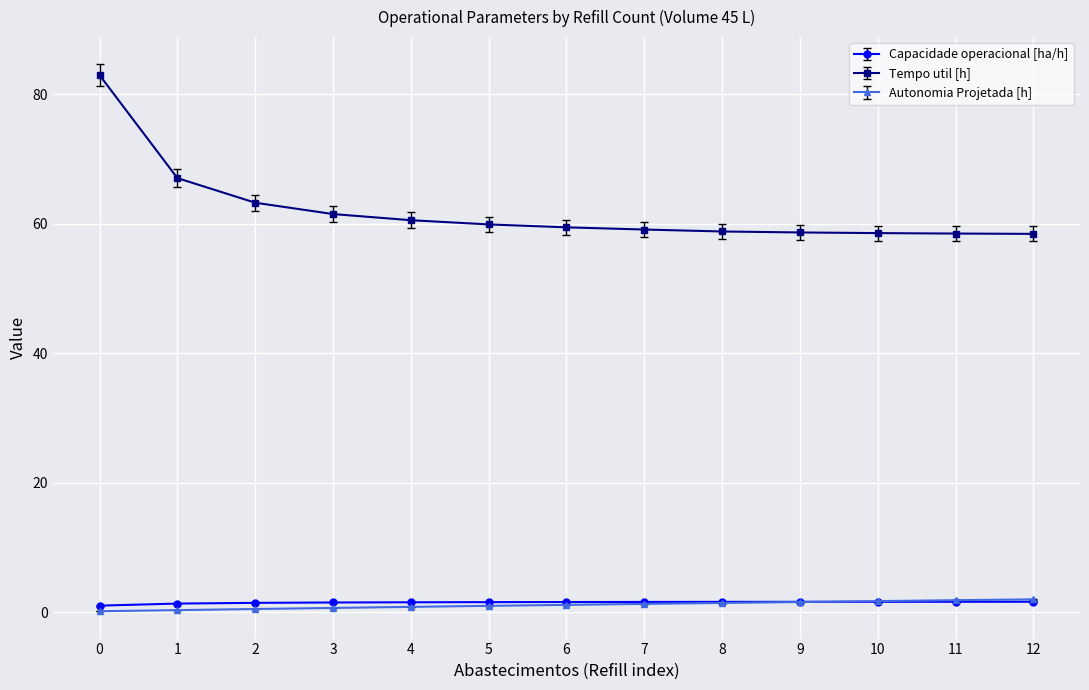

What is the smallest value displayed?

0.2